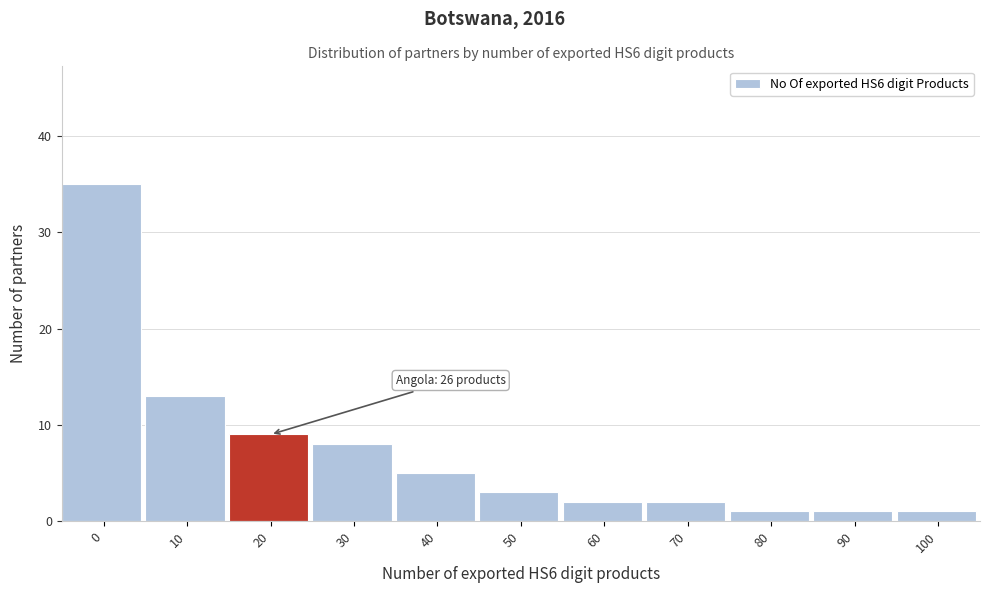

Reading left to right, transcribe all the data shown in this chart.

0=35	10=13	20=9	30=8	40=5	50=3	60=2	70=2	80=1	90=1	100=1